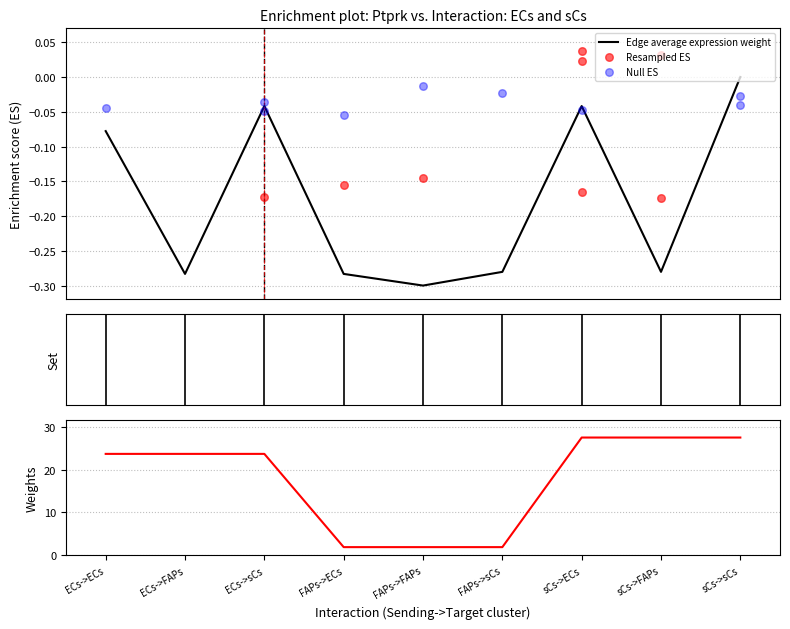

Is the value of Ligand total expression value at ECs->sCs greater than the value of Null ES at FAPs->FAPs?

Yes